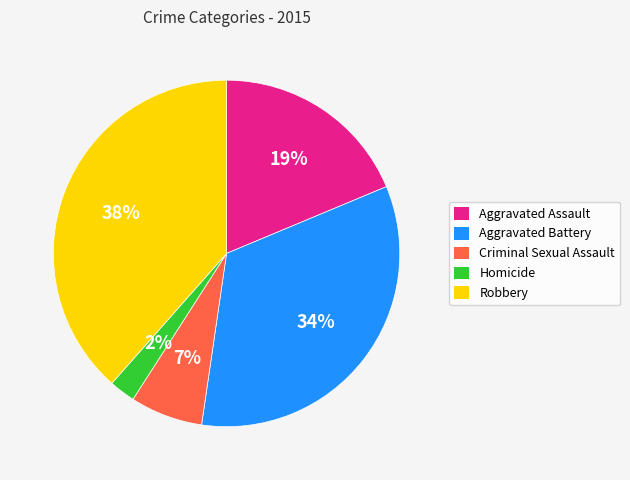

Which slice is the largest?

Robbery